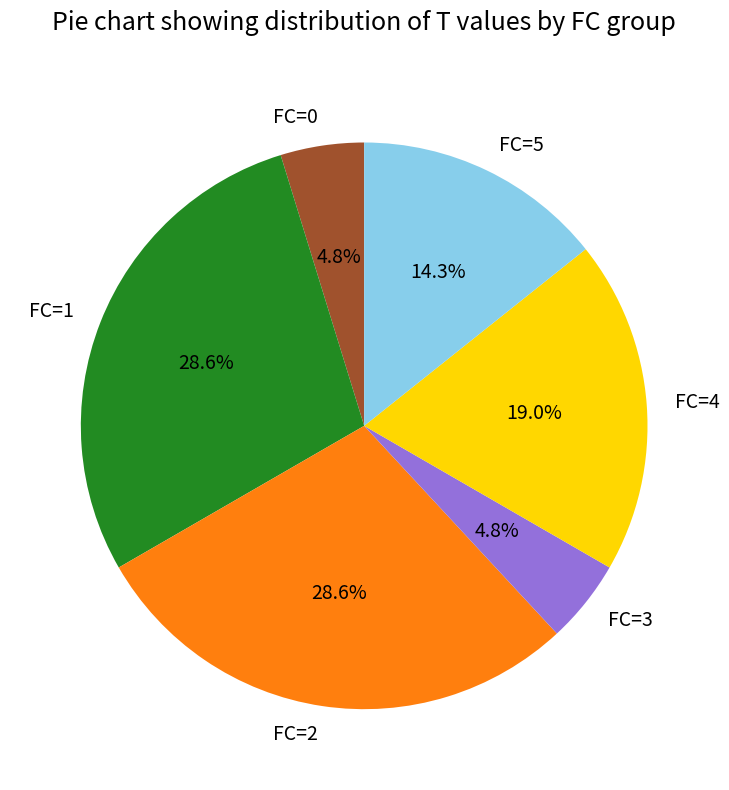

Is there a majority slice in this chart?

No